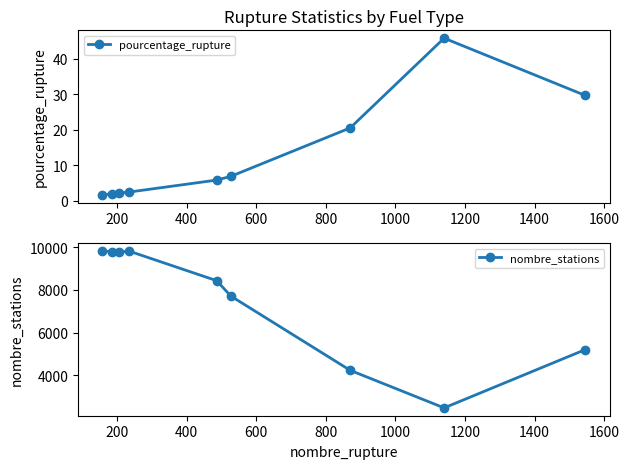

True or false: pourcentage_rupture has more than 0 points higher than both neighbors.

True